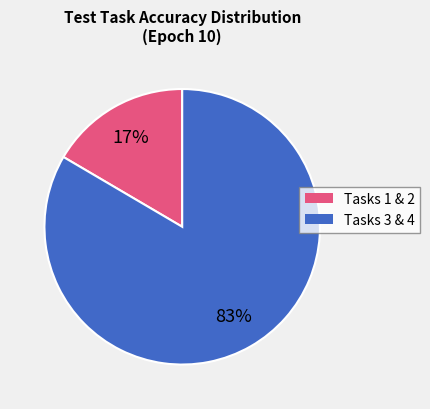

Is there a majority slice in this chart?

Yes